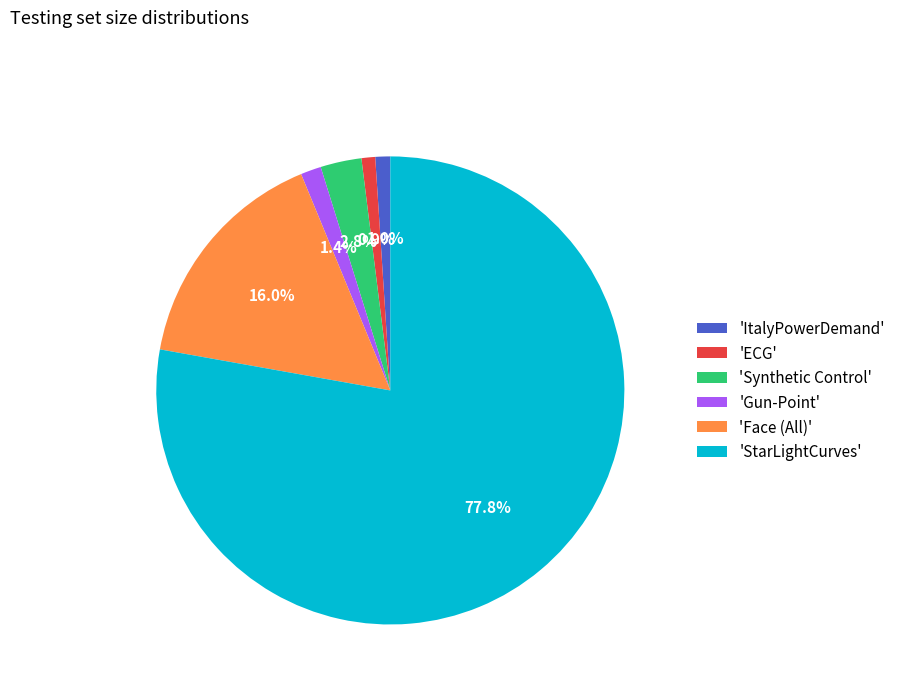

To the nearest percent, what is the difference between the largest and smallest slice percentages?

77%